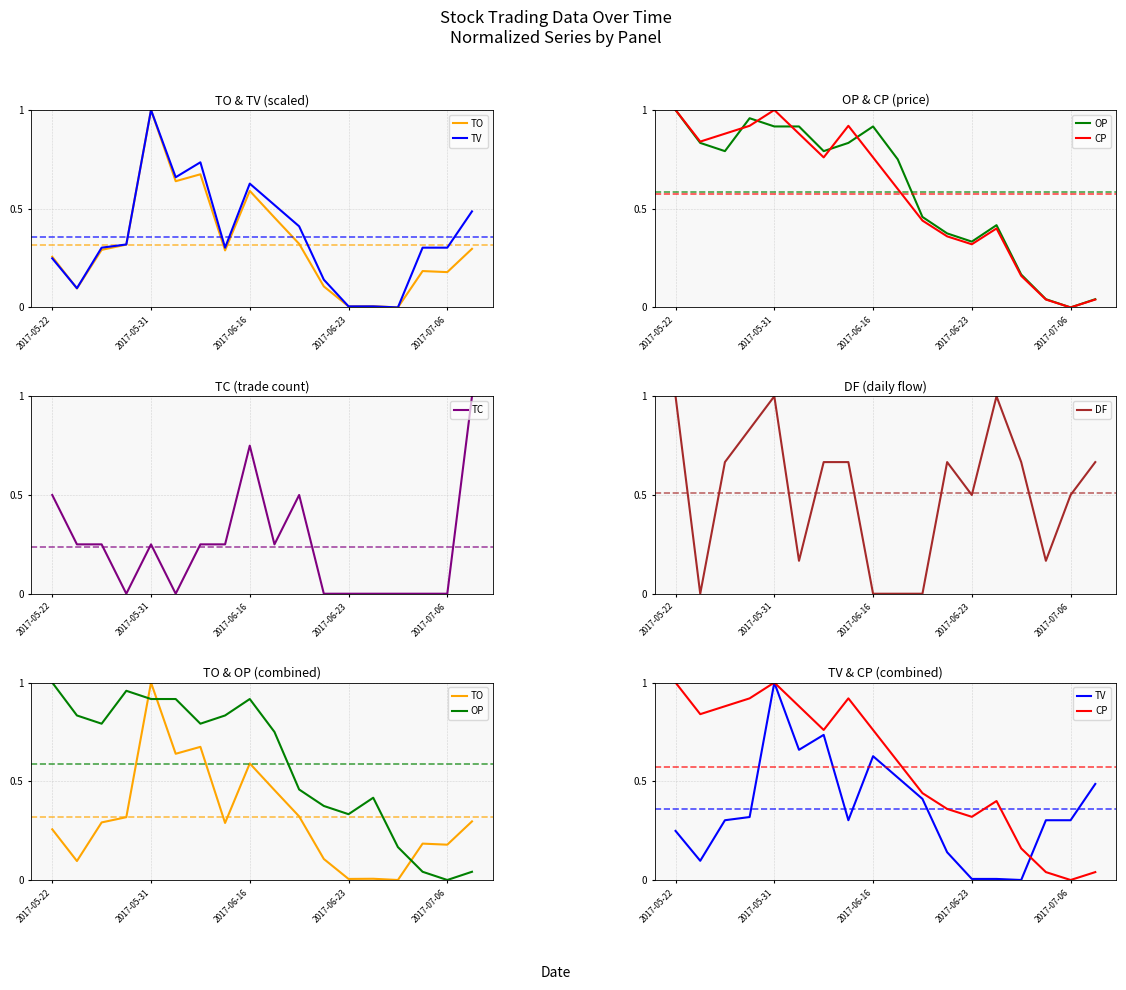

How many lines are shown in the chart?

6